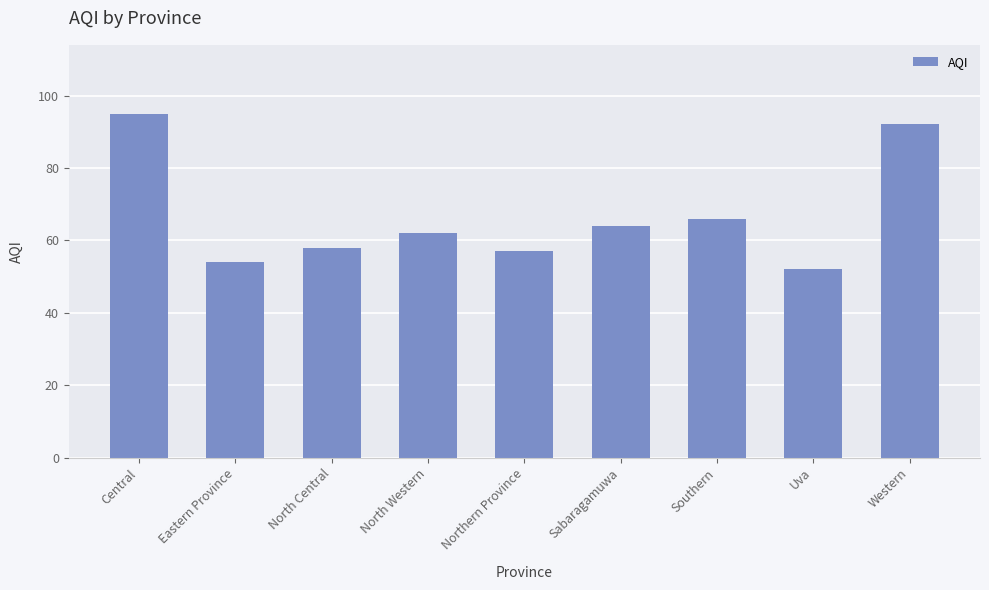

Approximately how many times larger is the value at Northern Province compared to Eastern Province?

1.1